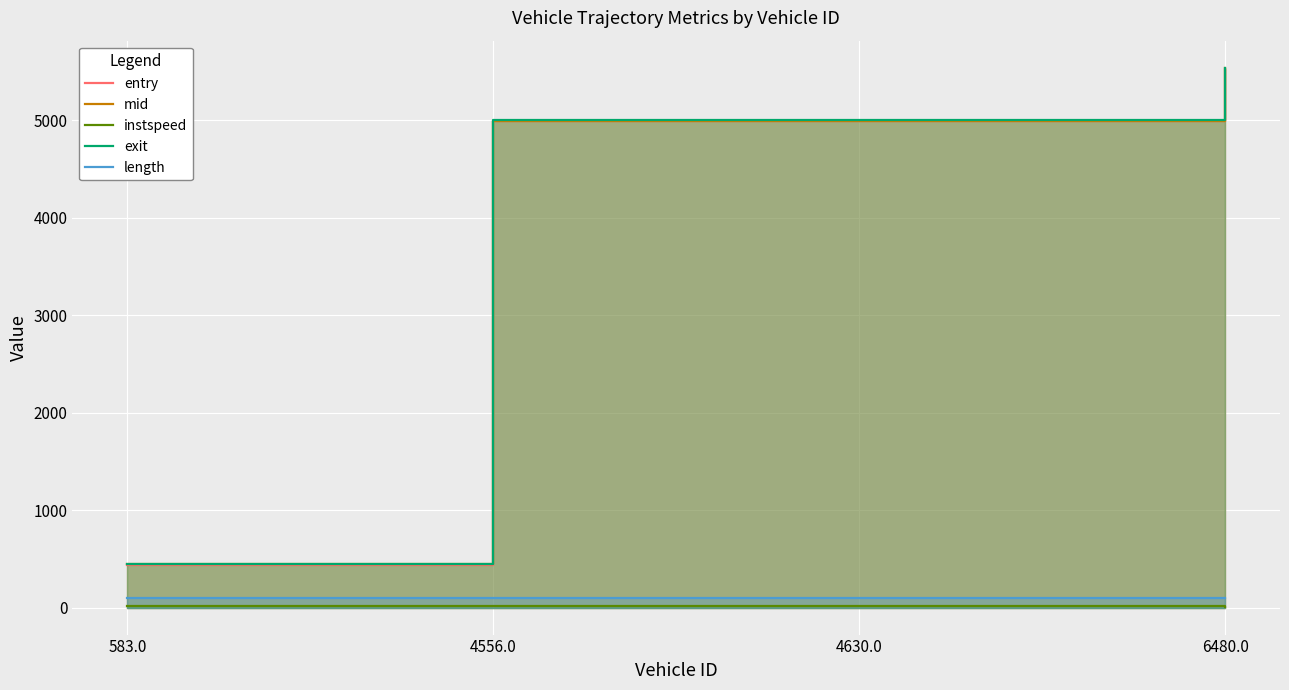

True or false: mid and entry intersect in this chart.

False